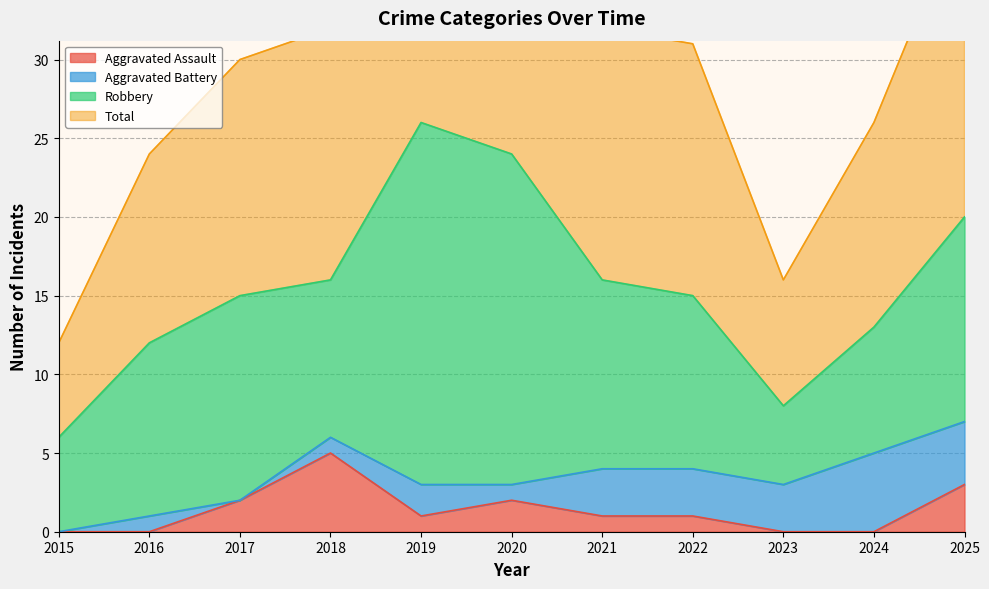

What is the value of the Total point at the 4th from the left?

32